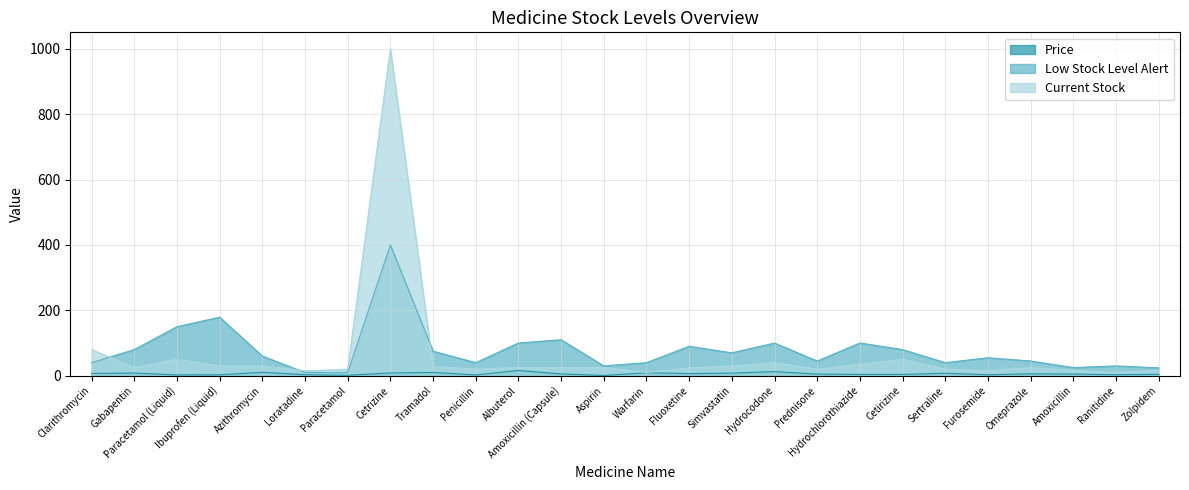

What is the smallest value displayed?

0.8